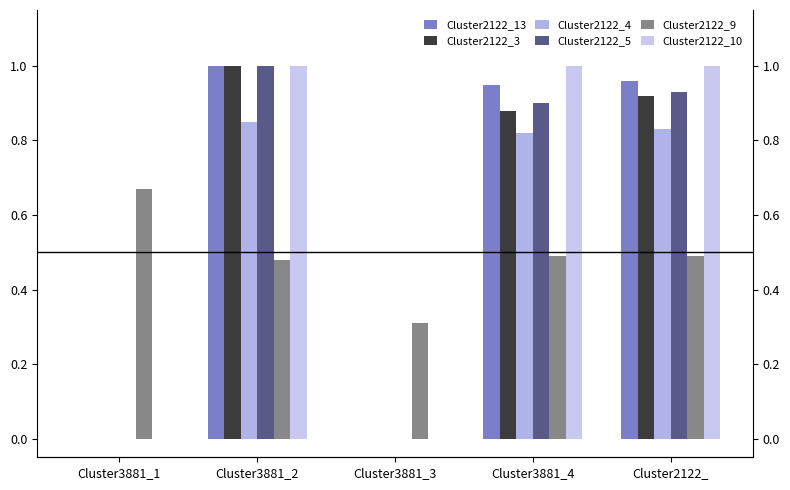

What are all the series names shown in the legend?

Cluster2122_13, Cluster2122_3, Cluster2122_4, Cluster2122_5, Cluster2122_9, Cluster2122_10